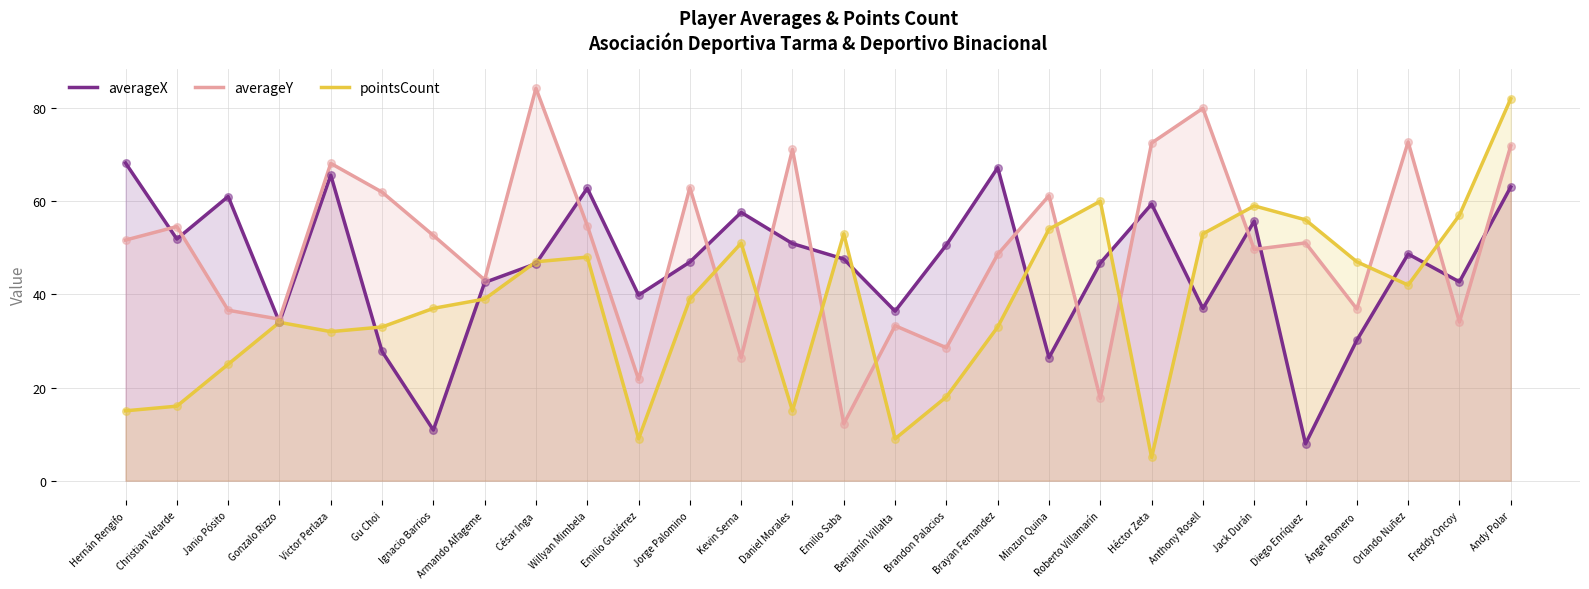

At which category is the sum across all series the highest?

Andy Polar